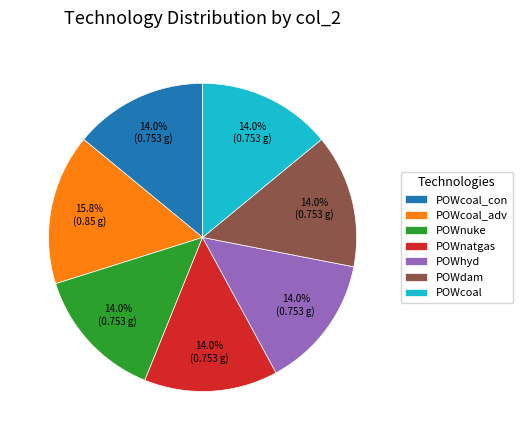

Is POWnatgas the majority of the pie?

No